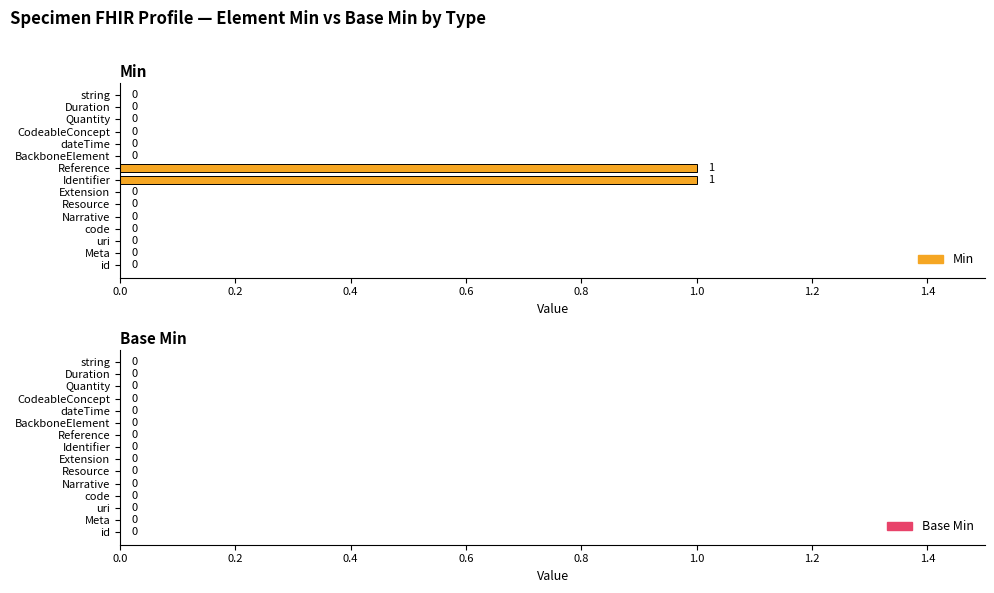

Count the number of data series in this chart.

1